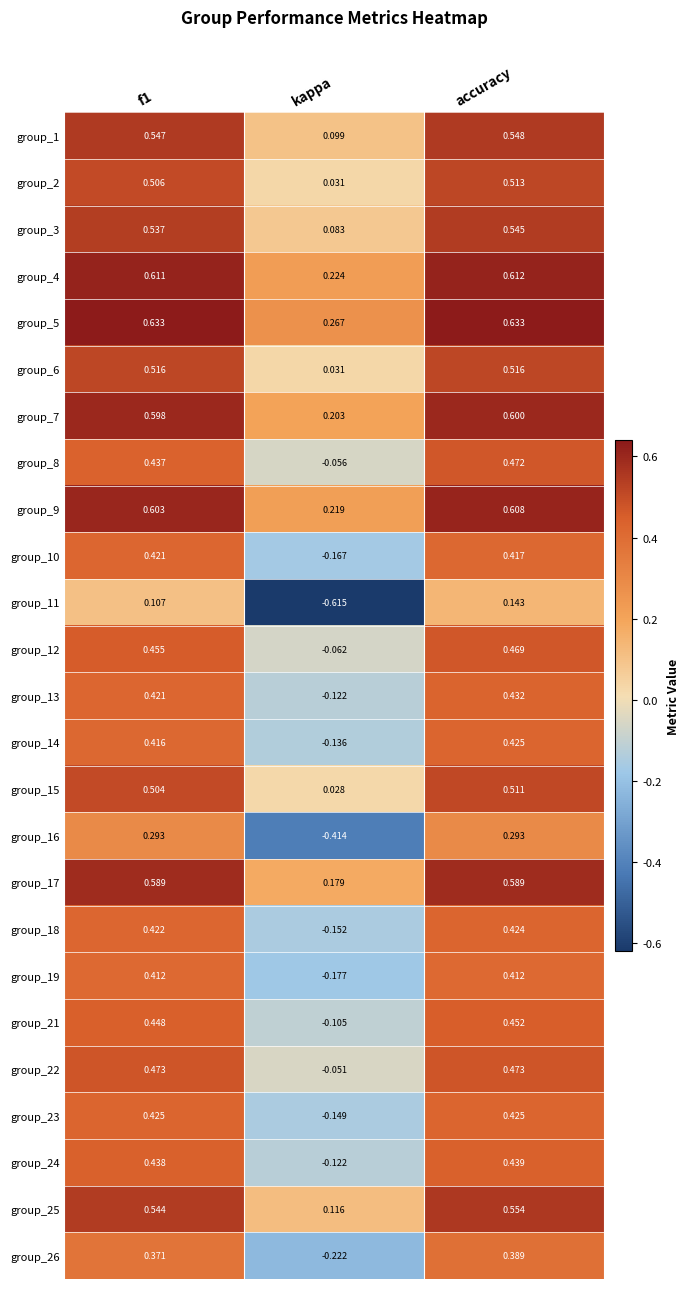

How many data points does each series have?

3